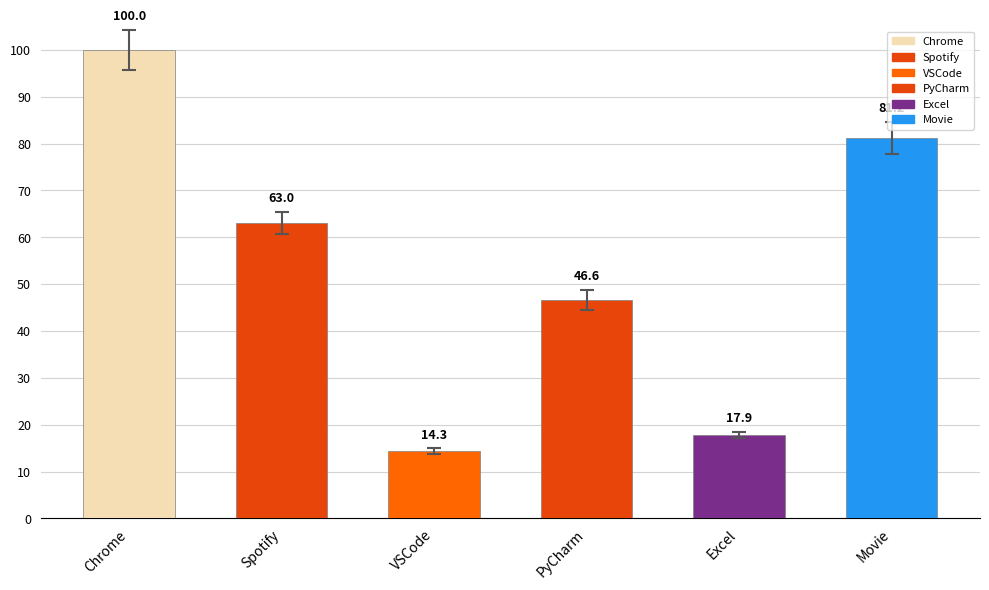

Reading right to left, what are all the values shown in this chart?

Movie=81.2	Excel=17.9	PyCharm=46.6	VSCode=14.3	Spotify=63.0	Chrome=100.0